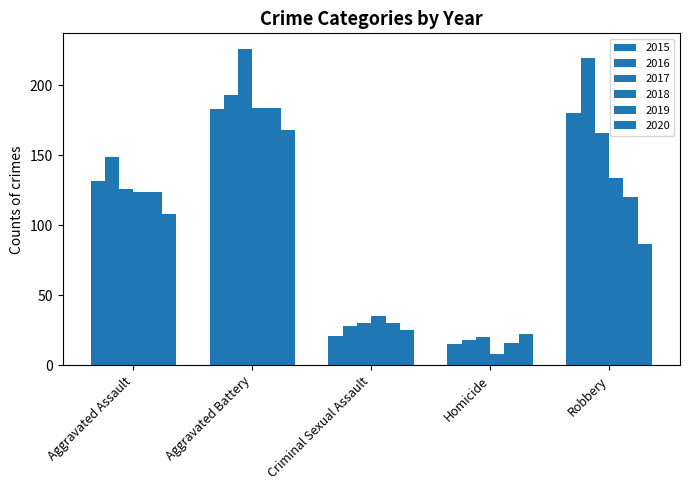

How many bars are there in total?

30